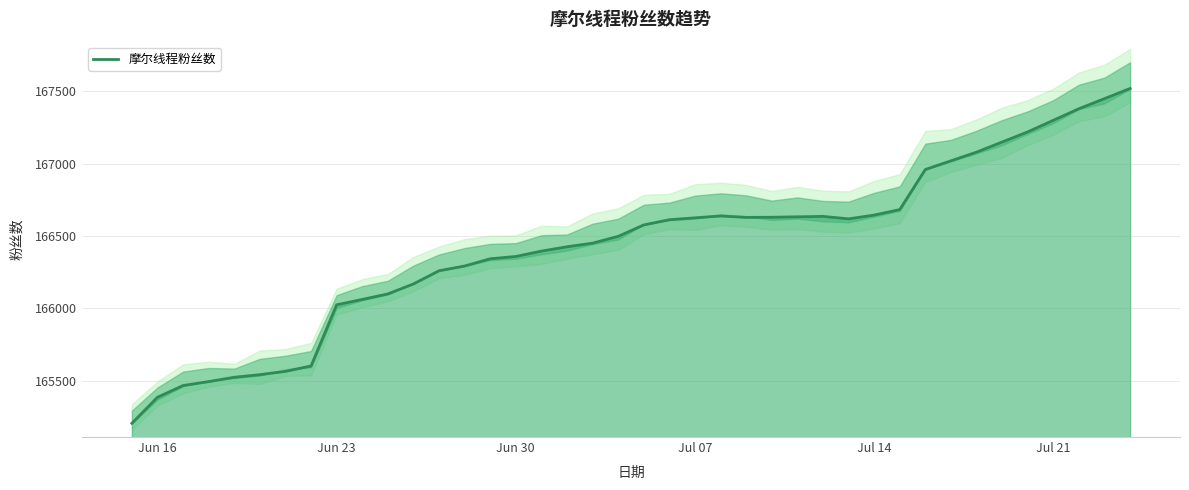

True or false: there are more than 2 points higher than both neighbors.

False